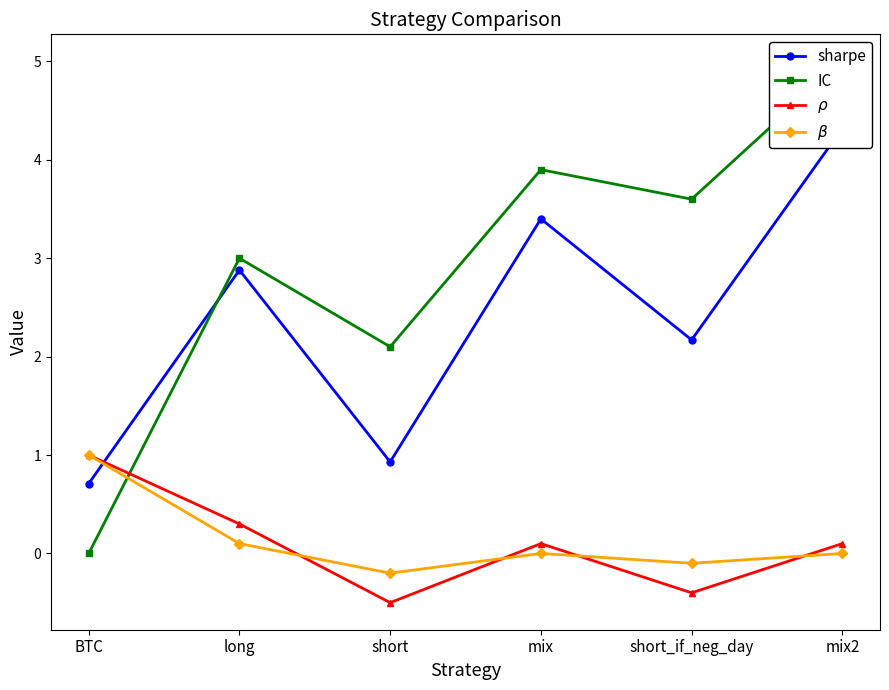

How many categories are shown in the chart?

6